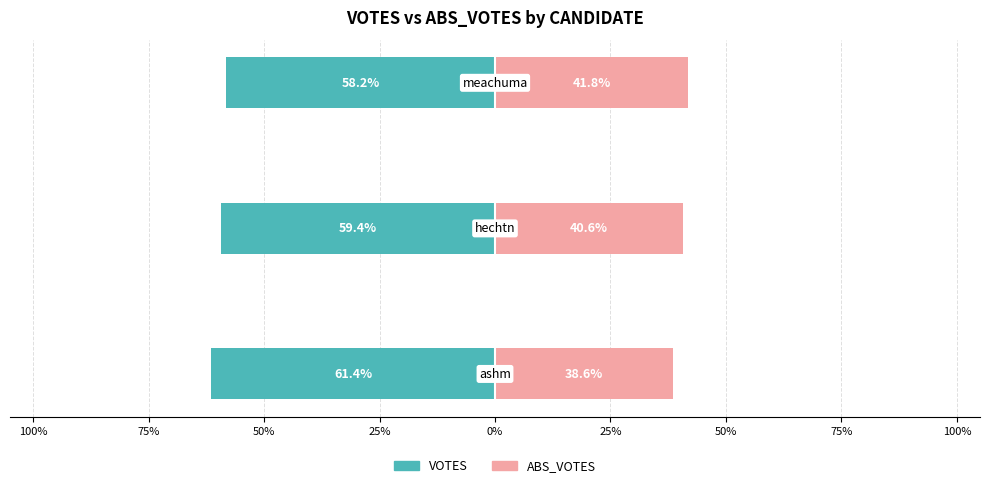

At 50%, list the series in order from smallest to largest.

VOTES, ABS_VOTES